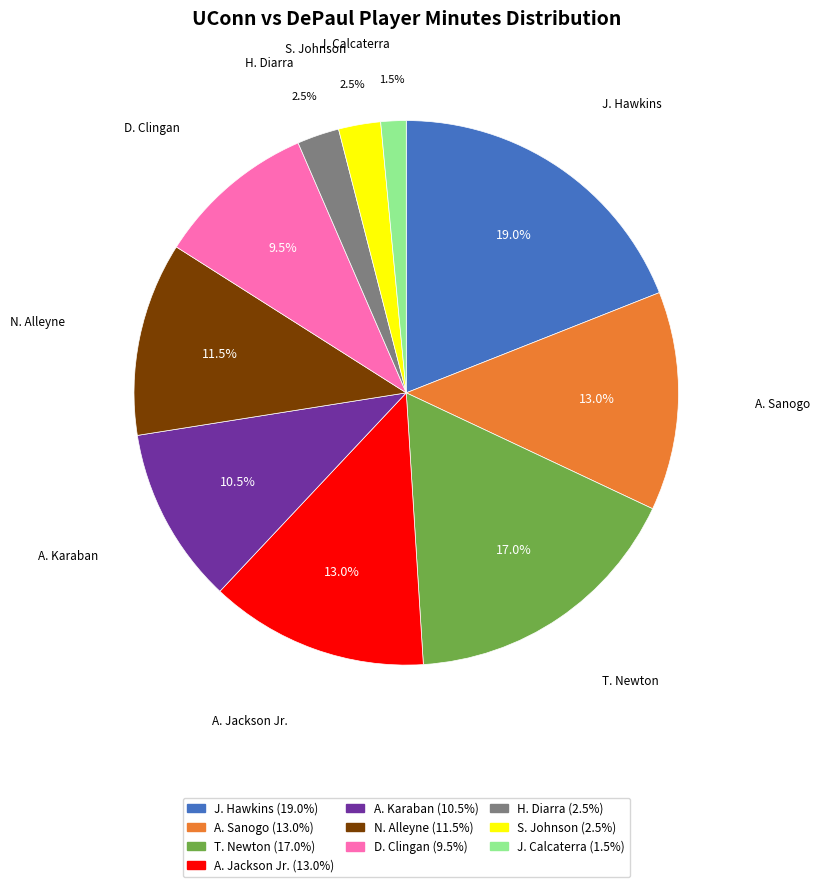

What portion of the pie excludes T. Newton?

83.0%